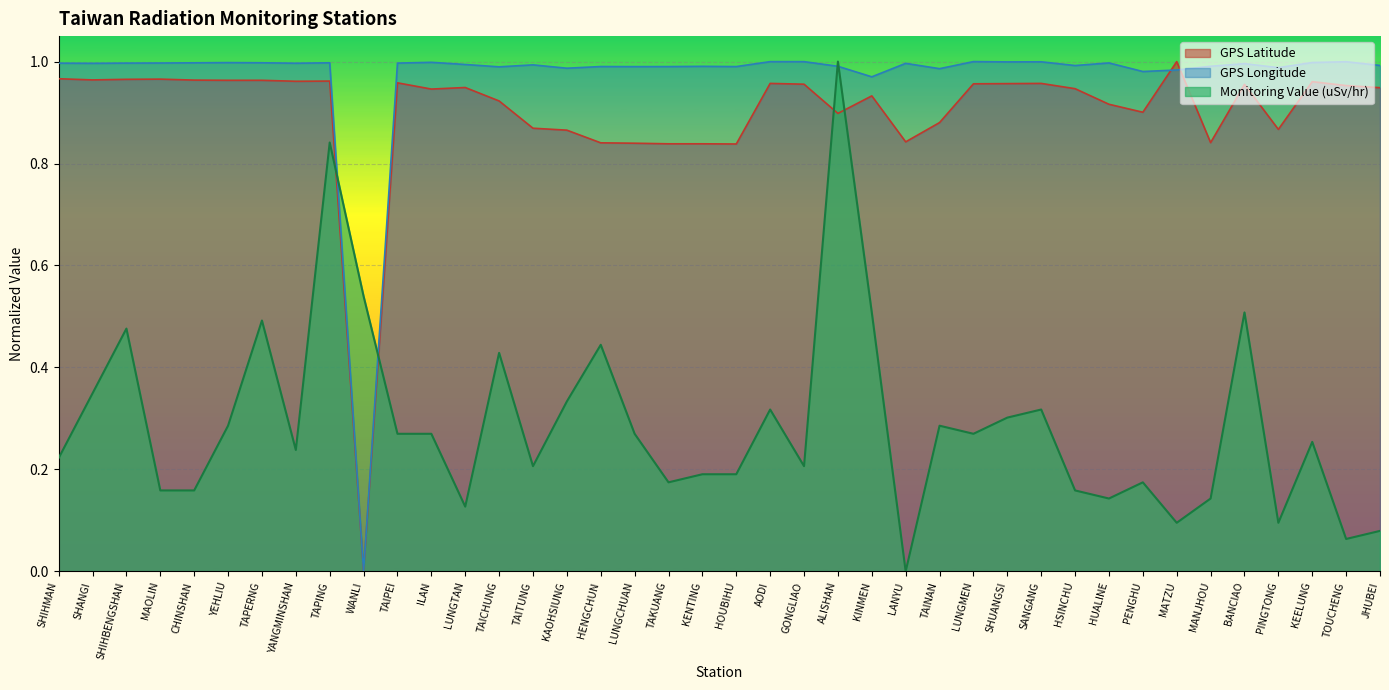

True or false: Monitoring Value (uSv/hr) and GPS Latitude intersect in this chart.

True